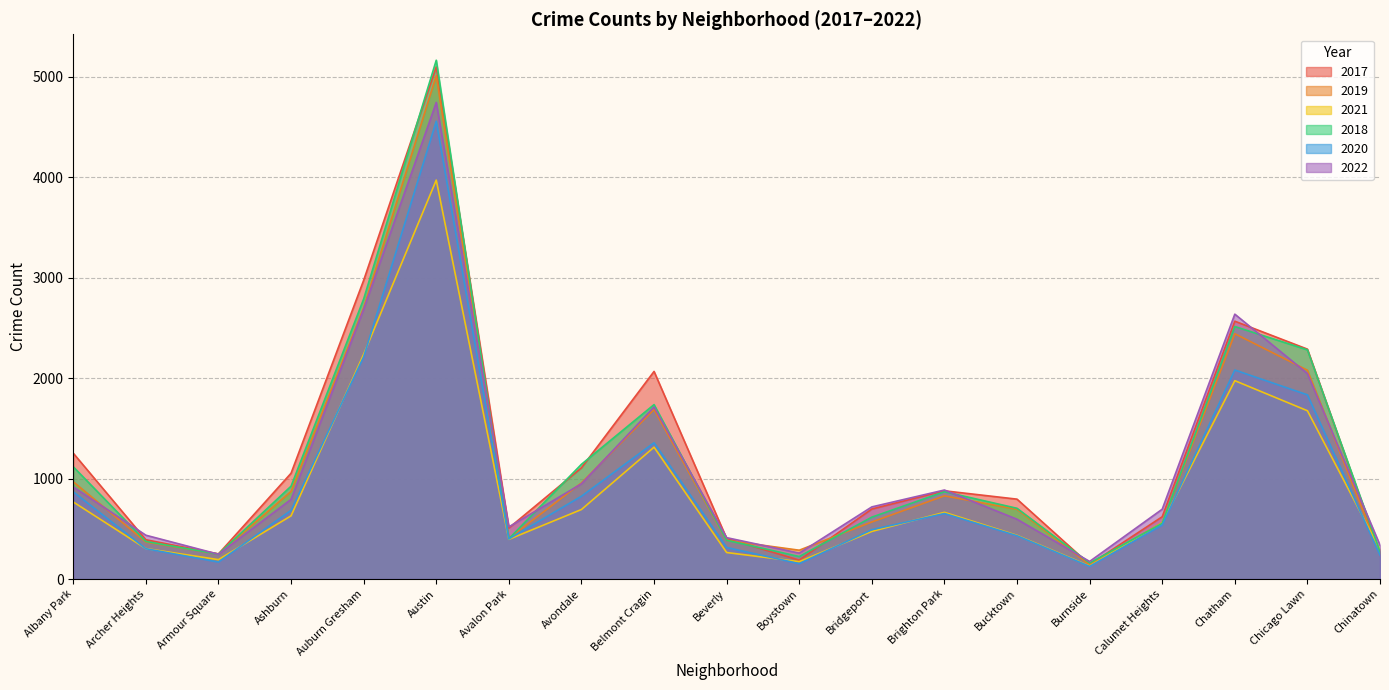

Which category has the lowest value in the 2022 series?

Burnside